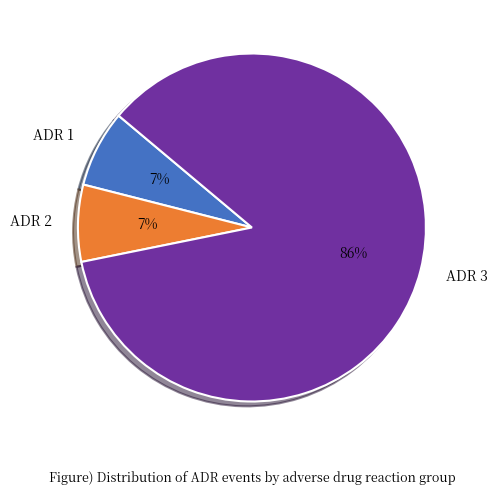

What percentage is the ADR 3 slice, to the nearest percent?

86%